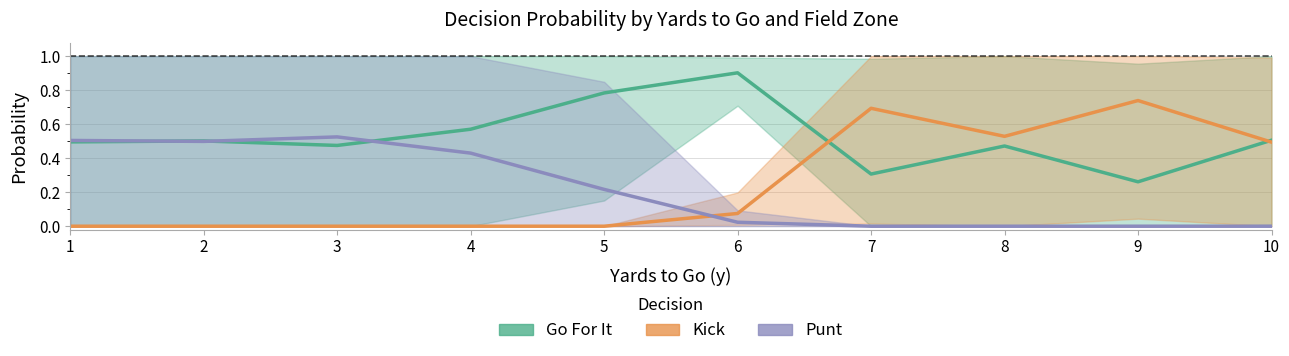

Which series has the widest spread of values?

Kick